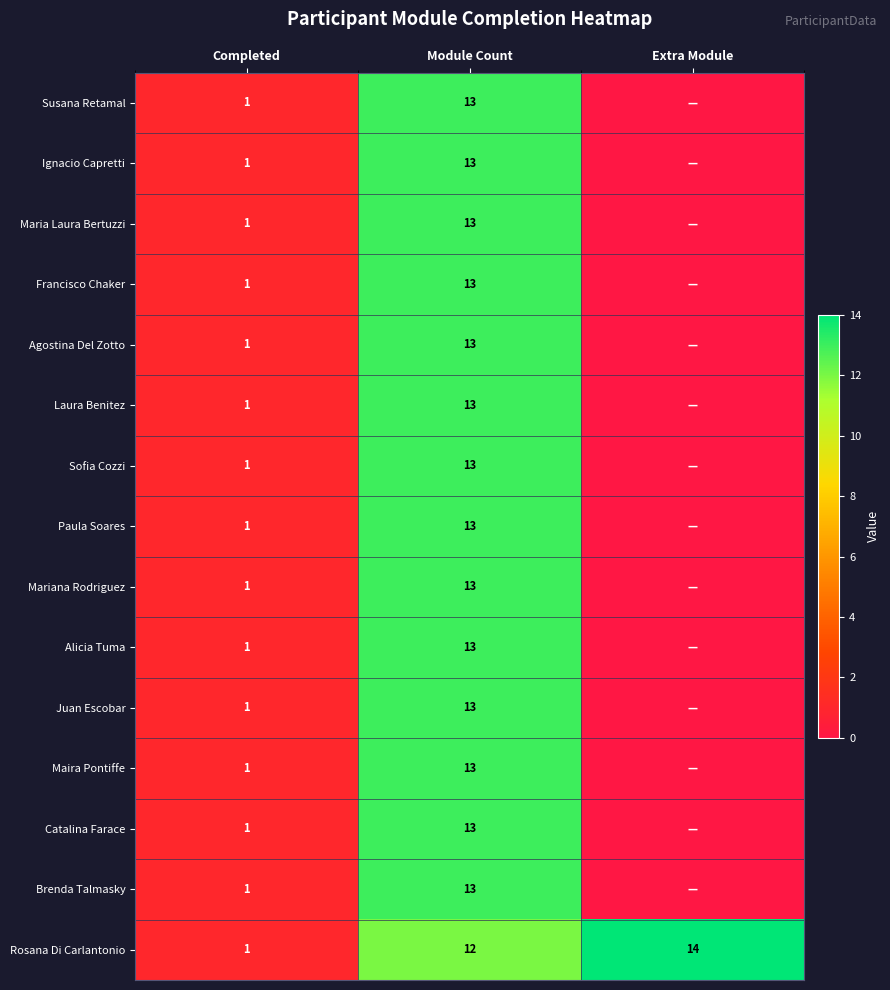

What is the difference between the Laura Benitez values at Module Count and Completed?

12